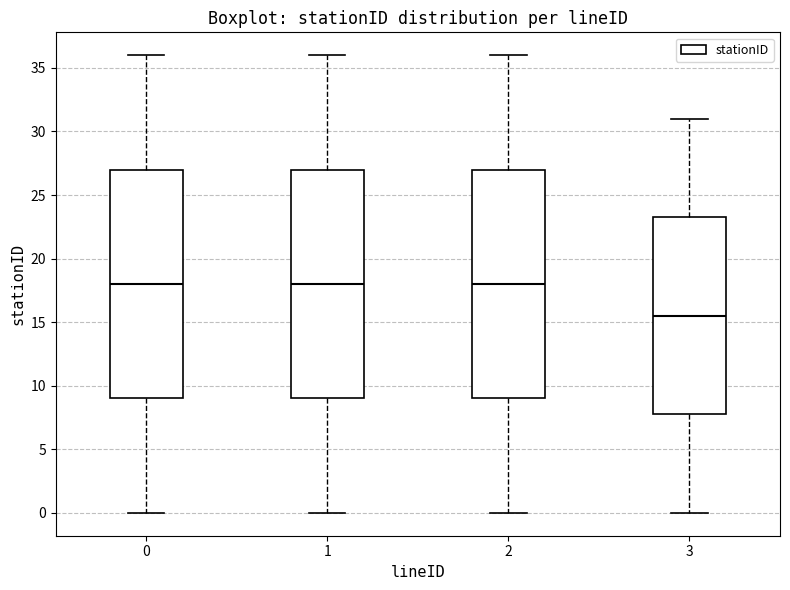

Where is the lower edge of the box at x = 1 on the y-axis? The values are not printed on the chart, so give them approximately, as read against the axis.

9.0